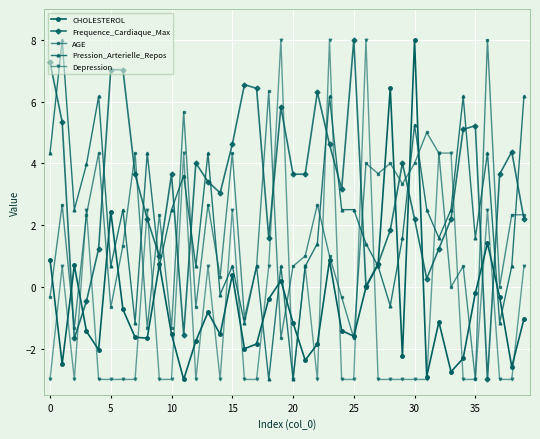

How many values in the Pression_Arterielle_Repos series exceed 1?

24